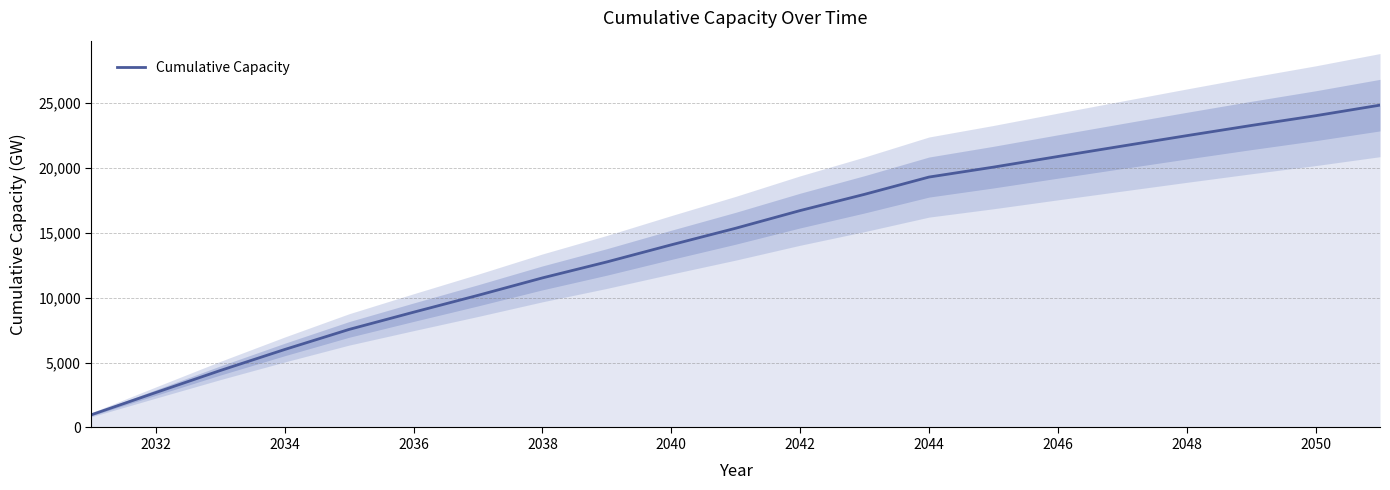

Is it true that Cumulative Capacity equals 14075.2 at 2040?

True